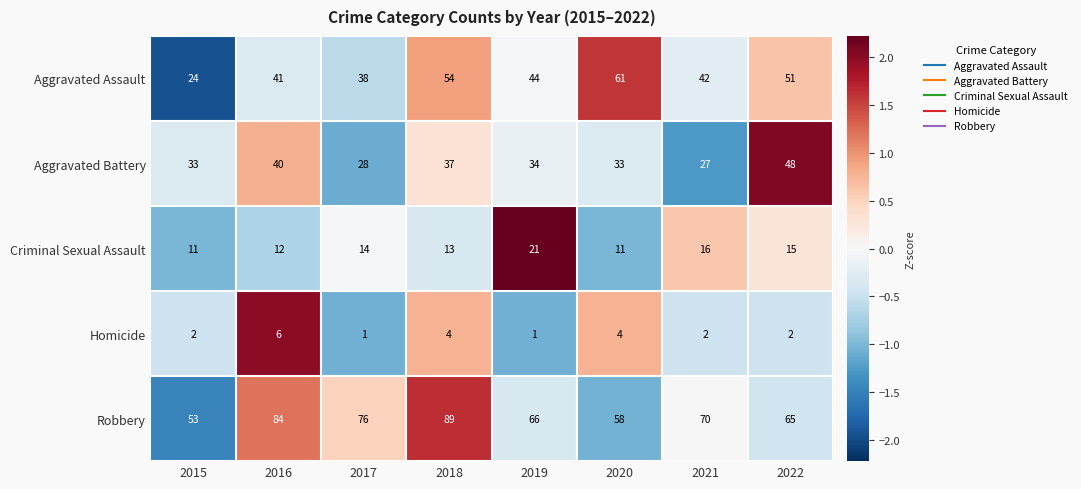

List the series in order of their peak value, highest first.

Robbery, Aggravated Assault, Aggravated Battery, Criminal Sexual Assault, Homicide